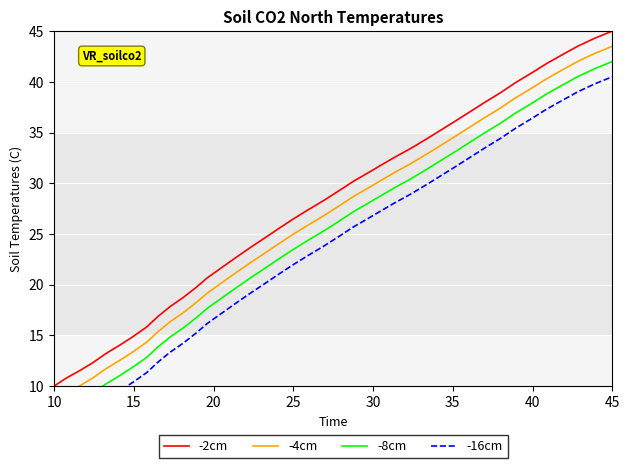

At how many categories does at least one series exceed 23?

25